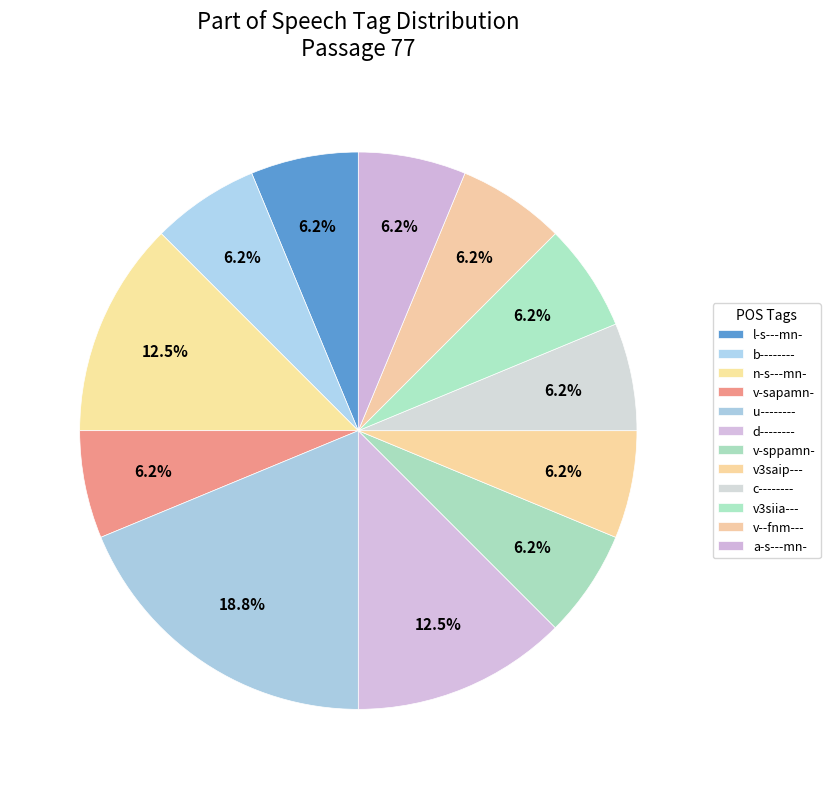

Does any single category account for the majority?

No